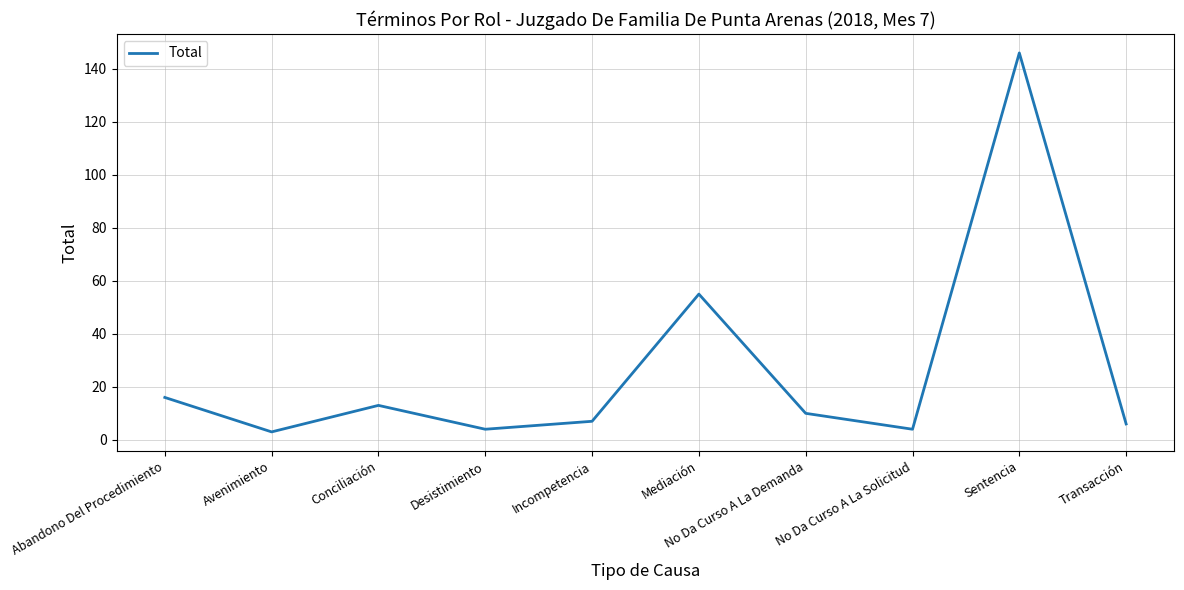

The chart shows a value of 228 at Sentencia. True or false?

False